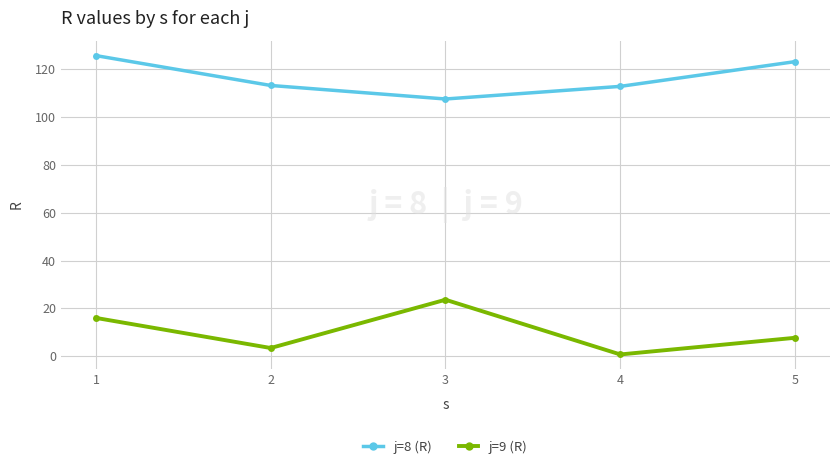

What is the sum of the j=9 (R) values at 1 and 5?

23.7